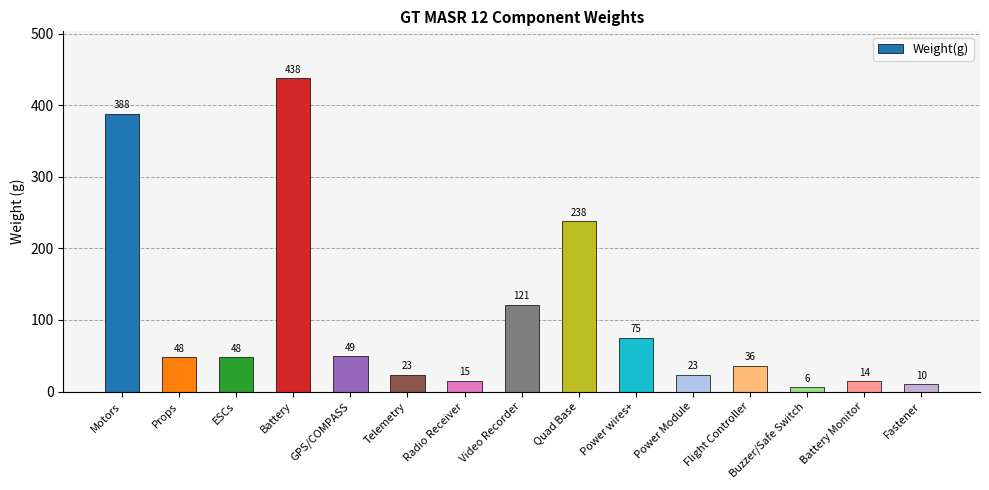

How many bars are there in total?

15